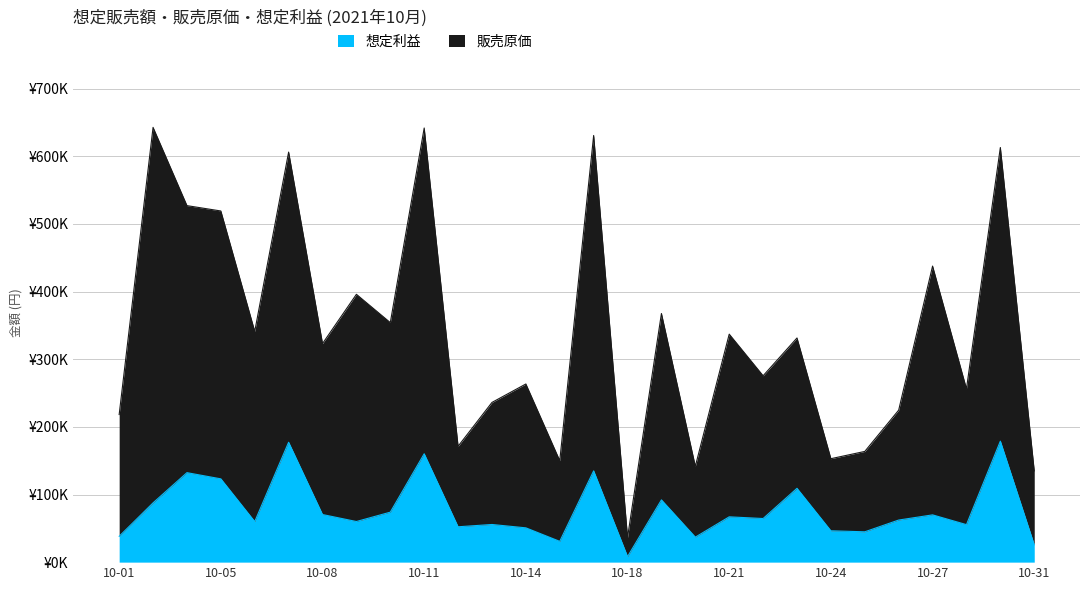

True or false: 想定利益 has more than 0 points higher than both neighbors.

True